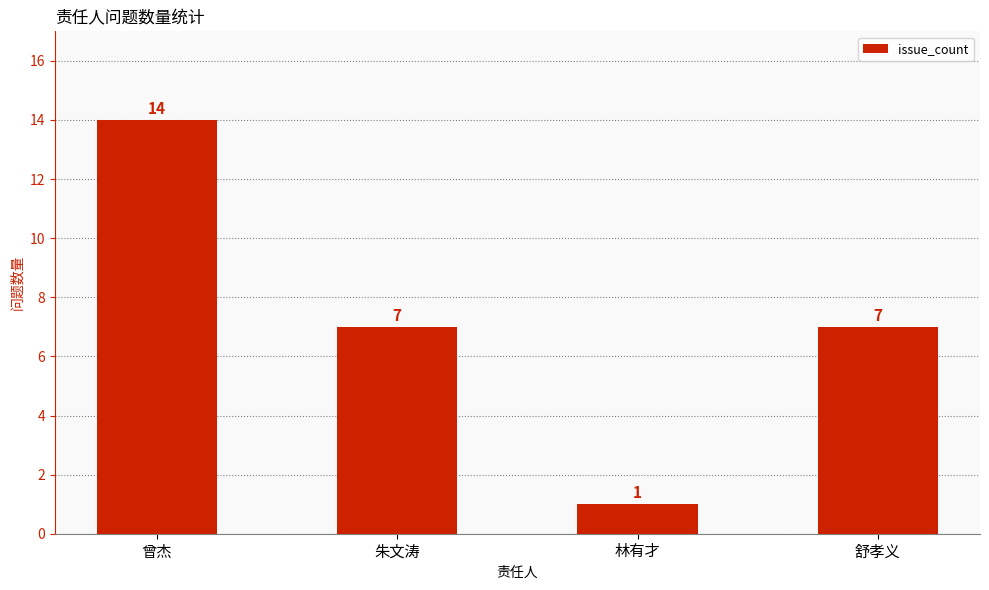

Reading right to left, transcribe all the data shown in this chart.

7	1	7	14